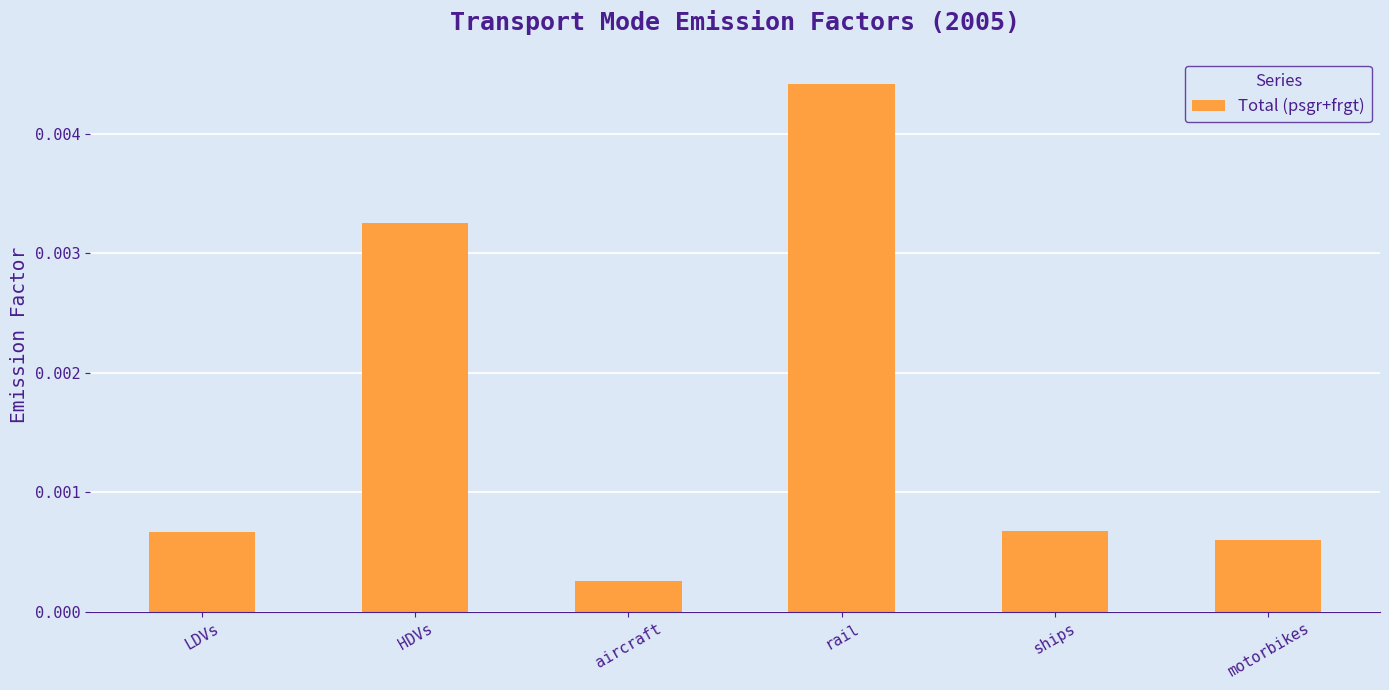

How many bars are there in total?

6